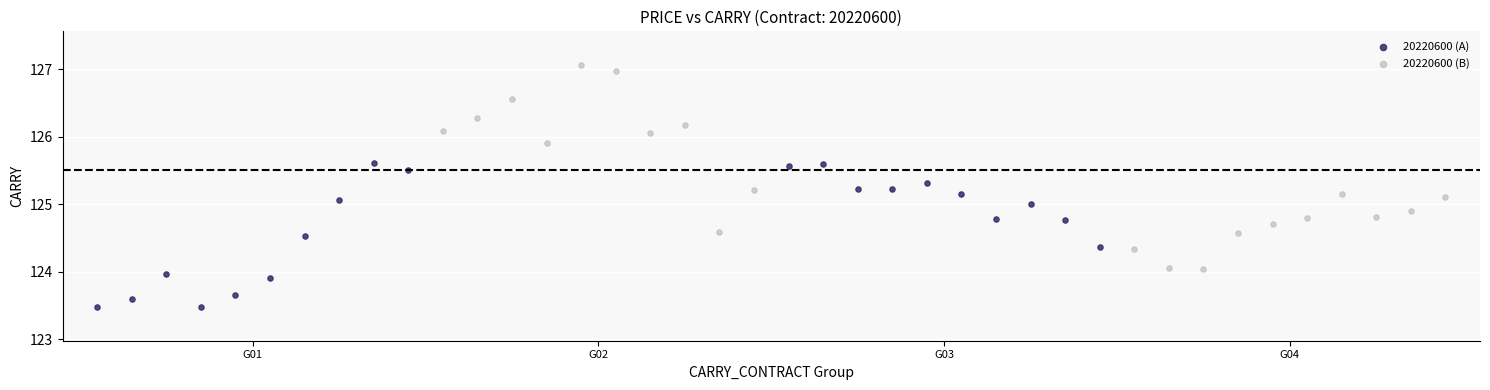

Which series contains the lowest Y value?

20220600 (A)